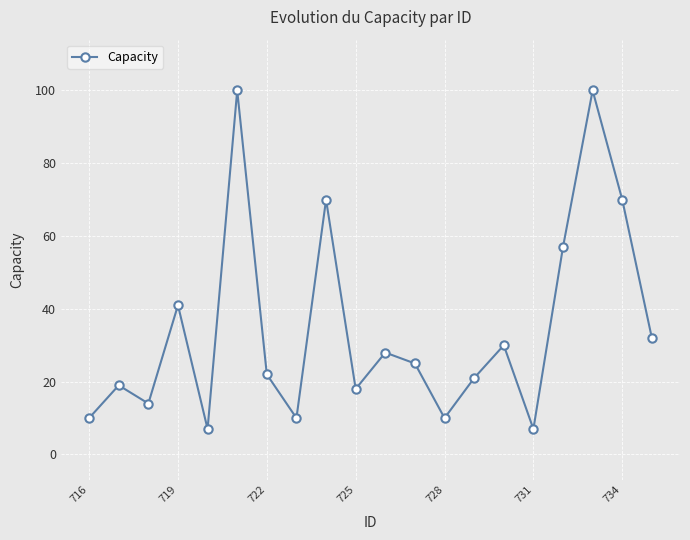

What is the value of the 12th point from the left?

25